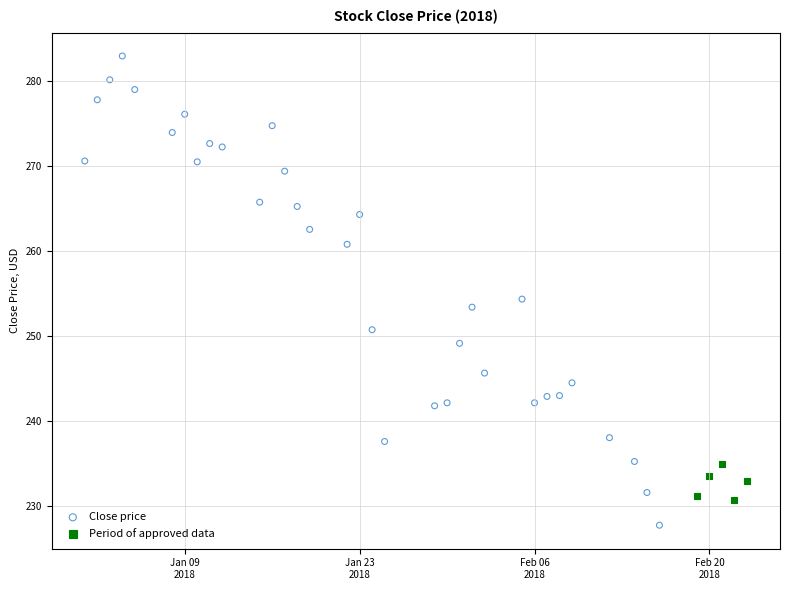

Which series contains the highest Y value?

Close price